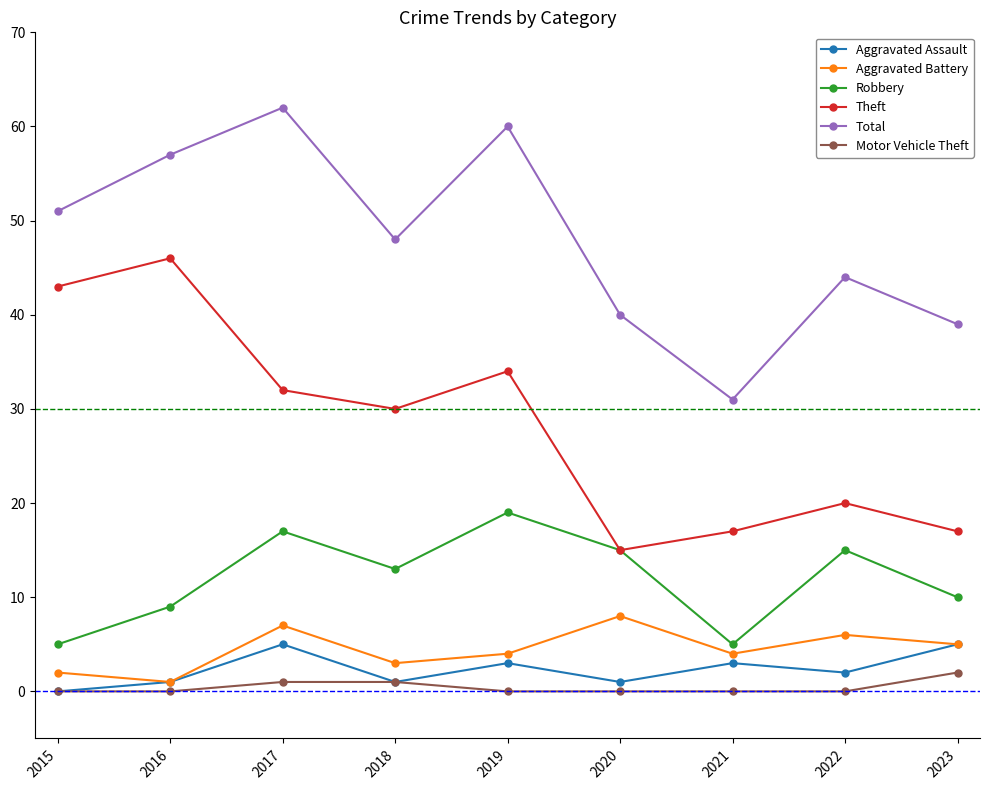

True or false: Theft and Aggravated Assault cross at least once.

False